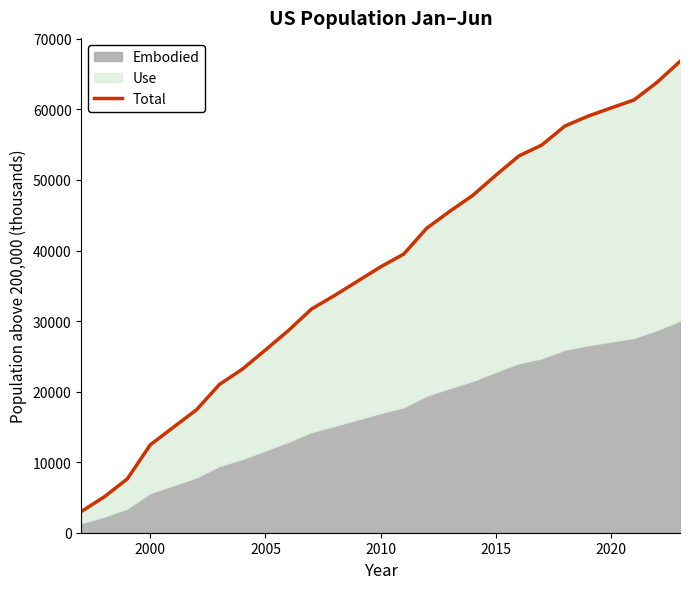

Does the chart display data point markers on the line(s)?

No